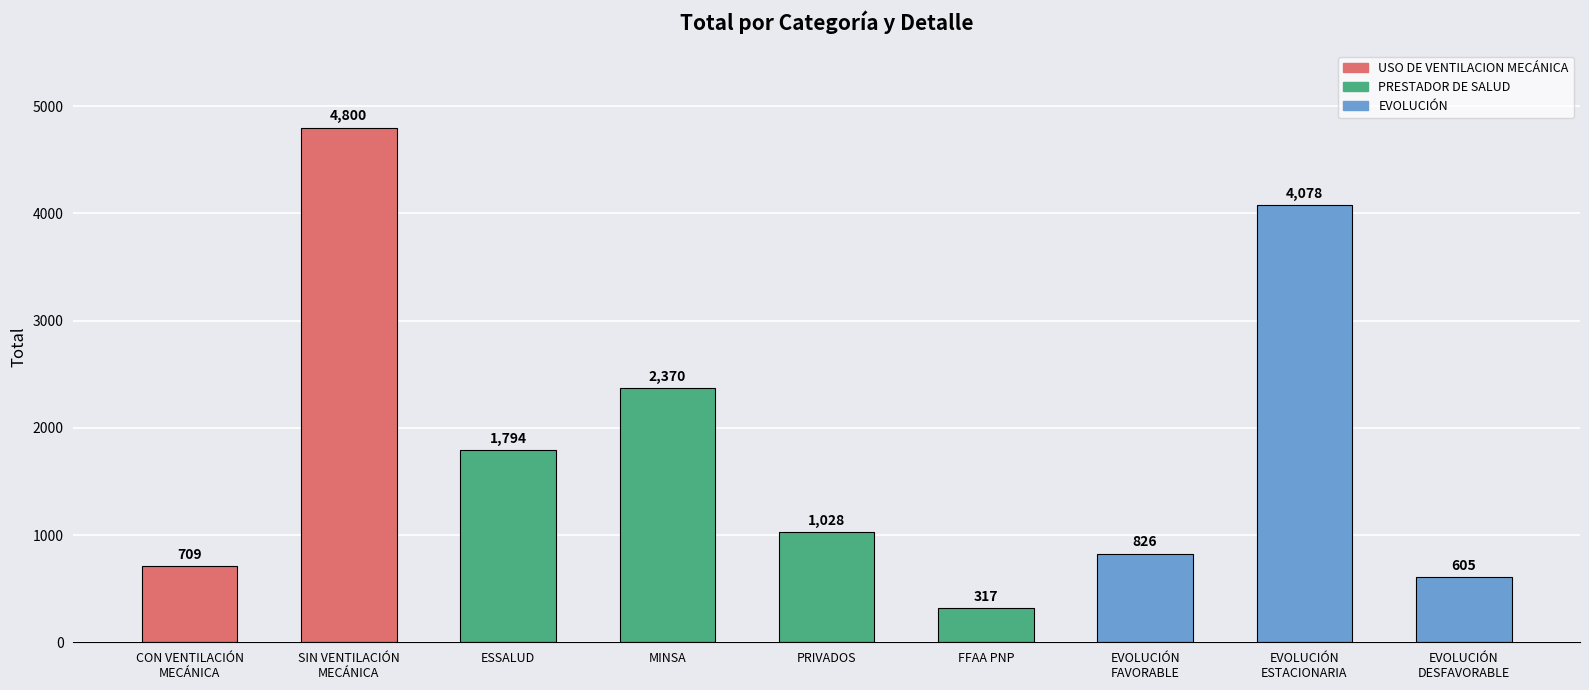

What is the minimum value shown in the chart?

317